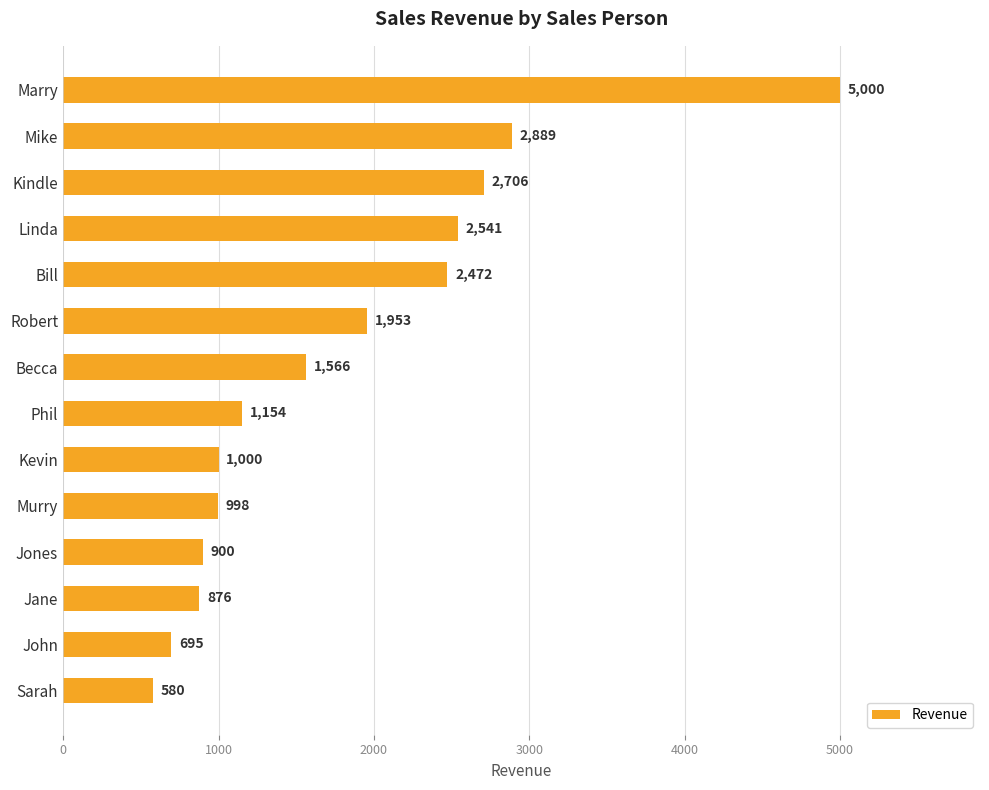

Between Linda and Becca, which is larger?

Linda